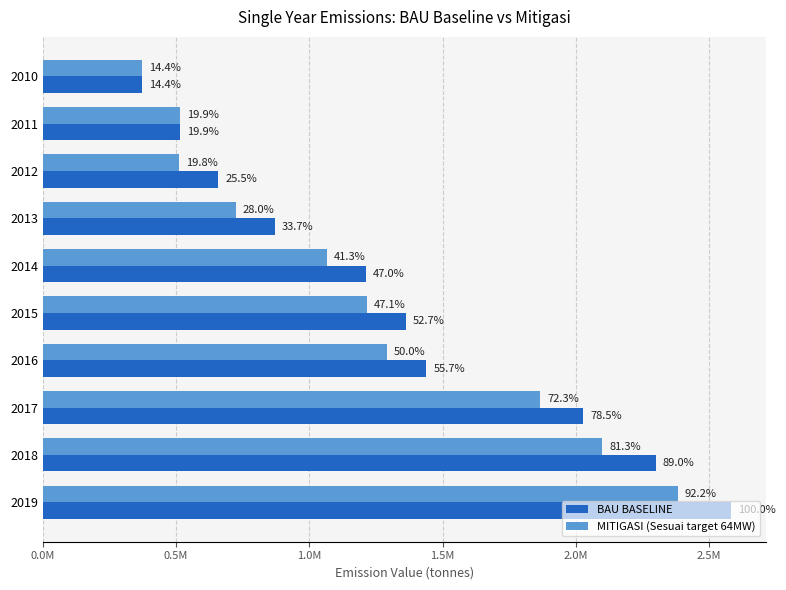

What is the difference between the second highest and second lowest values in the MITIGASI (Sesuai target 64MW) series?

1587948.5